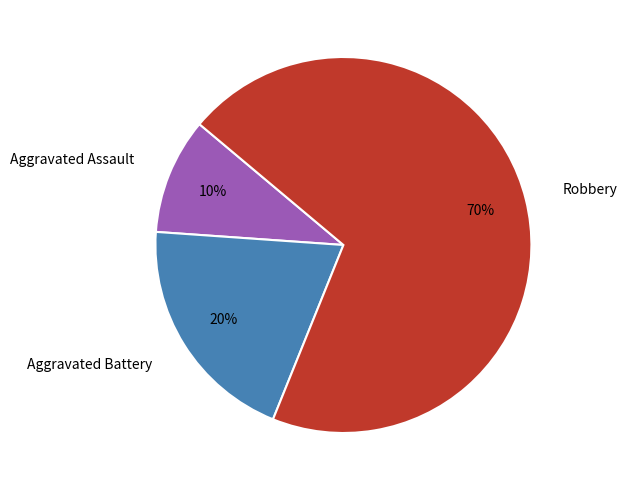

How many segments does this pie chart have?

3